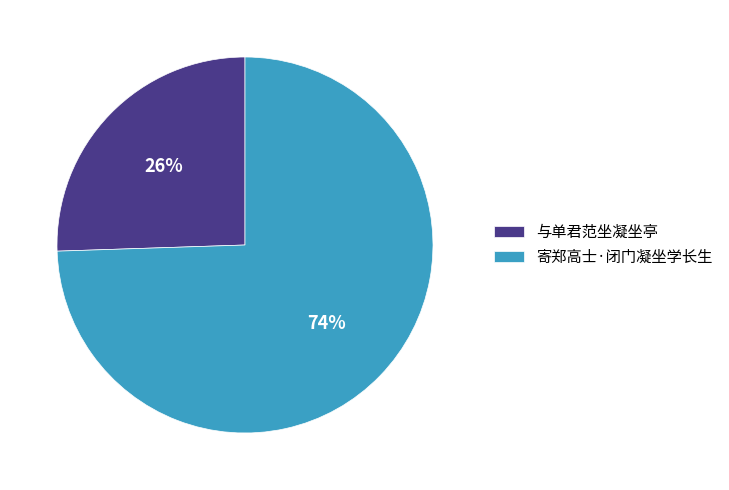

True or false: 与单君范坐凝坐亭 accounts for 14% of the total.

False